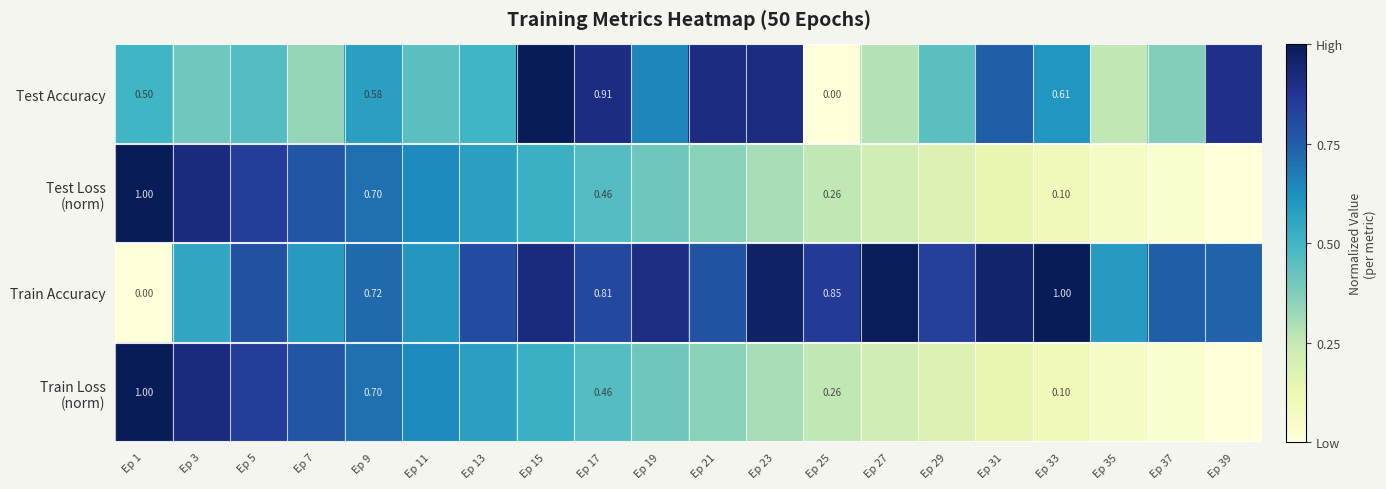

What is the total value across all series at Ep 13?

2.5